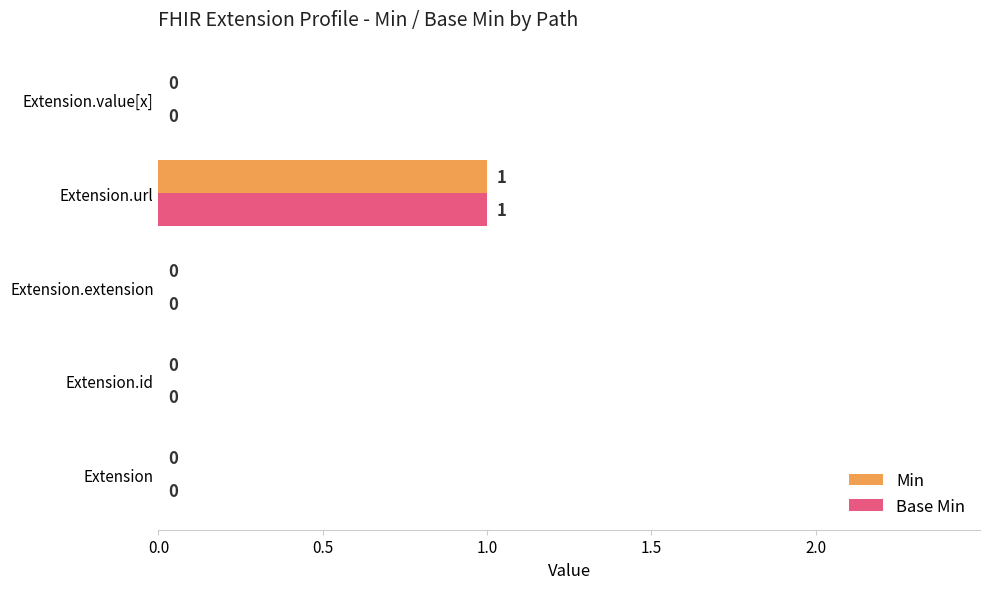

At which category is the sum across all series the highest?

Extension.url